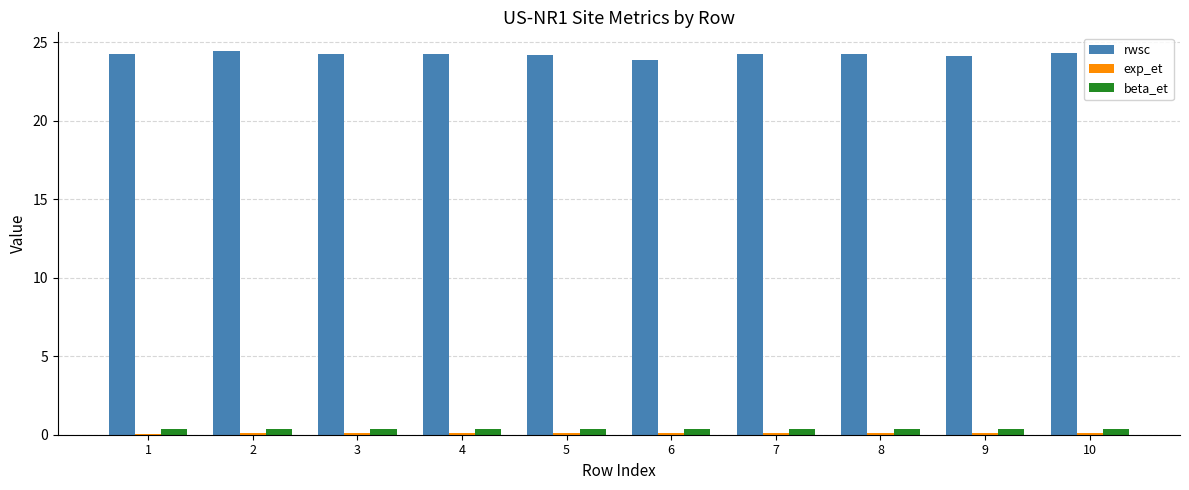

The rwsc series shows 24.2 at 5. True or false?

True